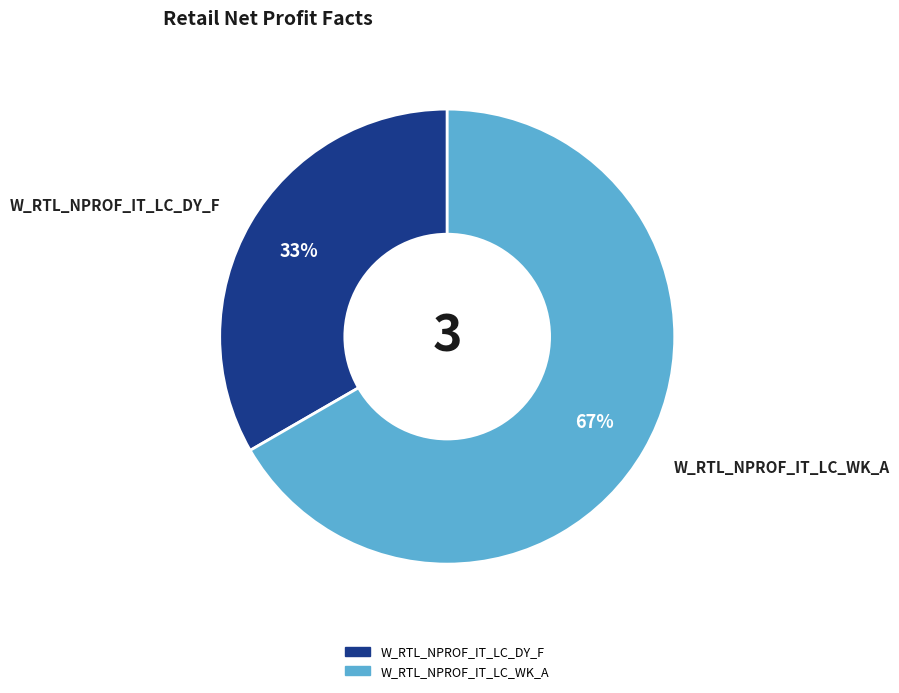

To the nearest percent, what is the average slice percentage?

50%